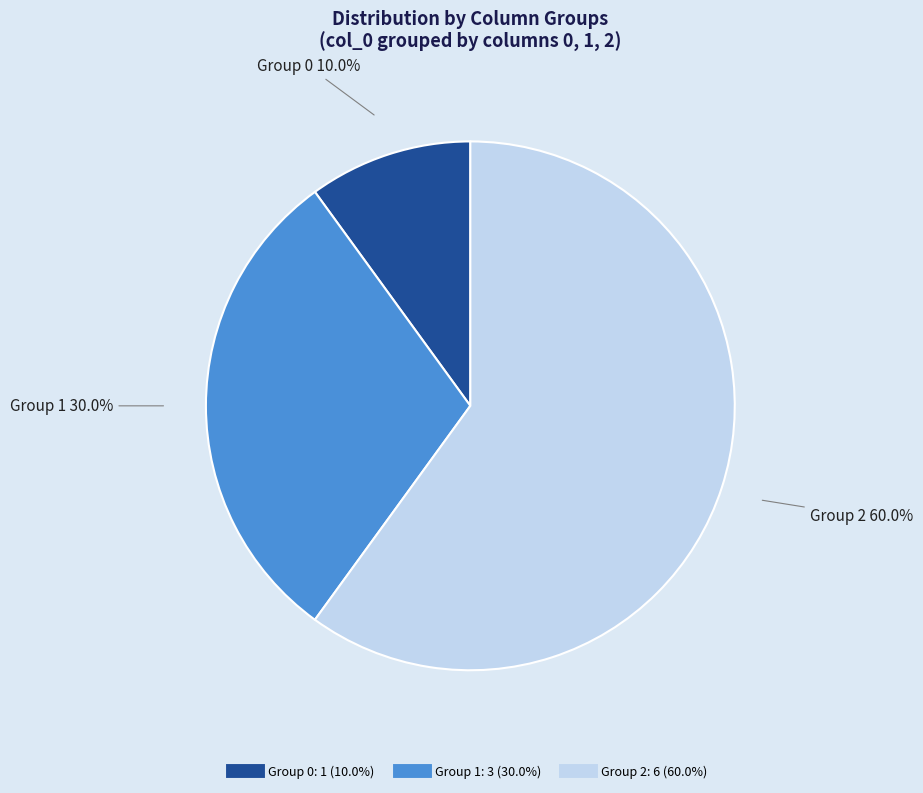

Is there a majority slice in this chart?

Yes